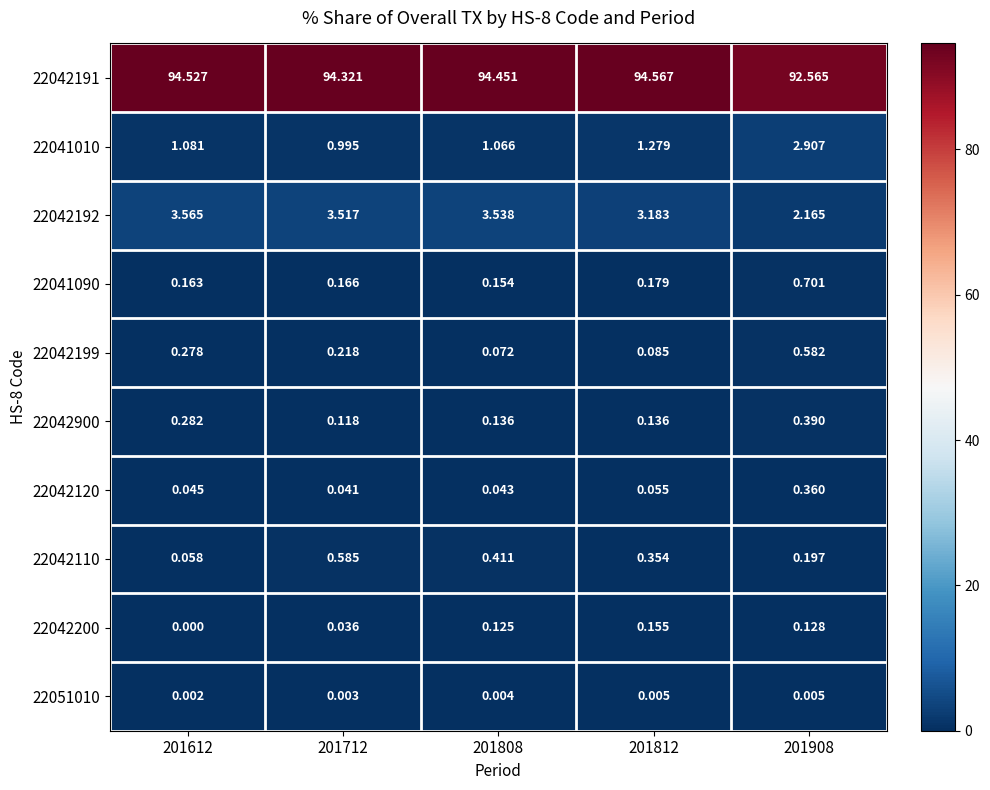

At which category does the chart reach its minimum across all series?

201612